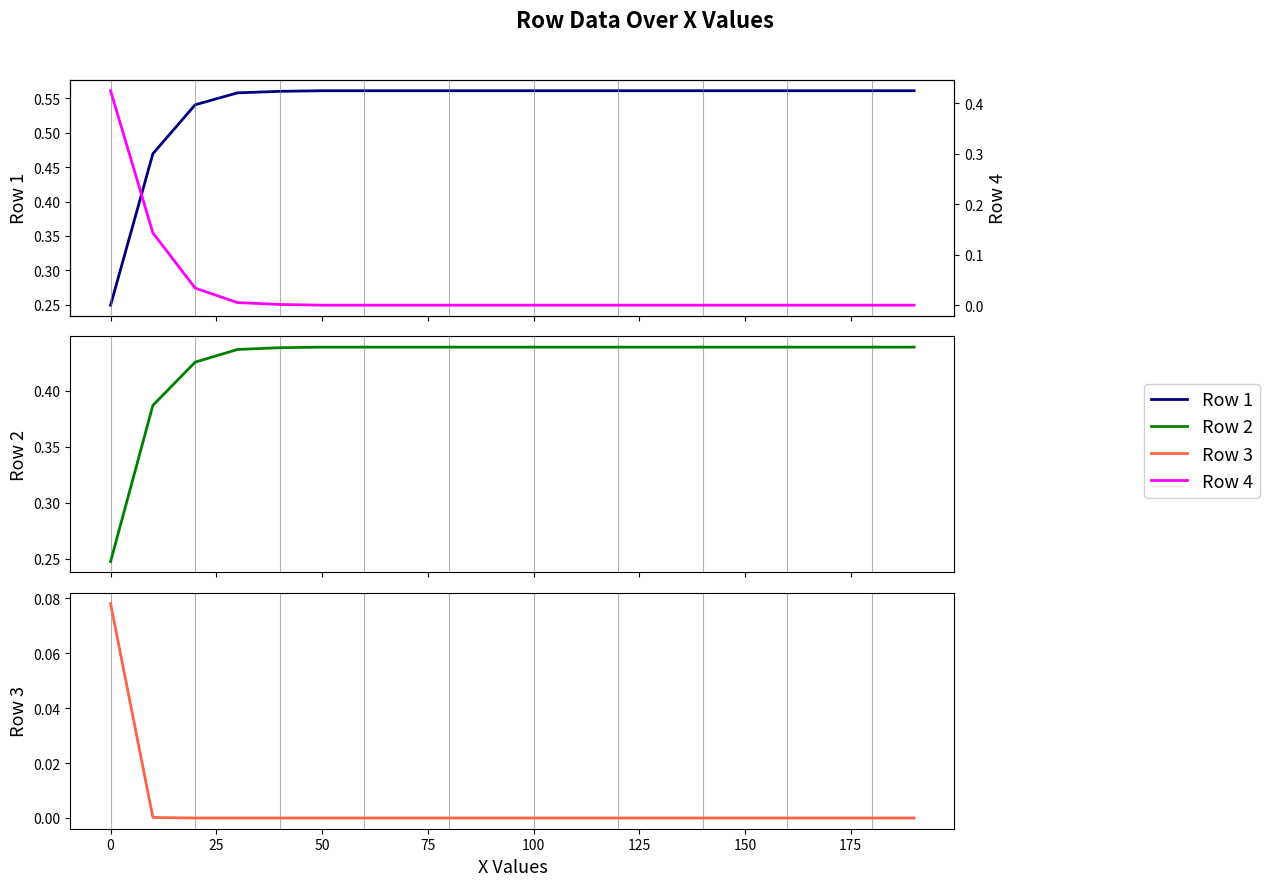

How many series are shown in this chart?

4